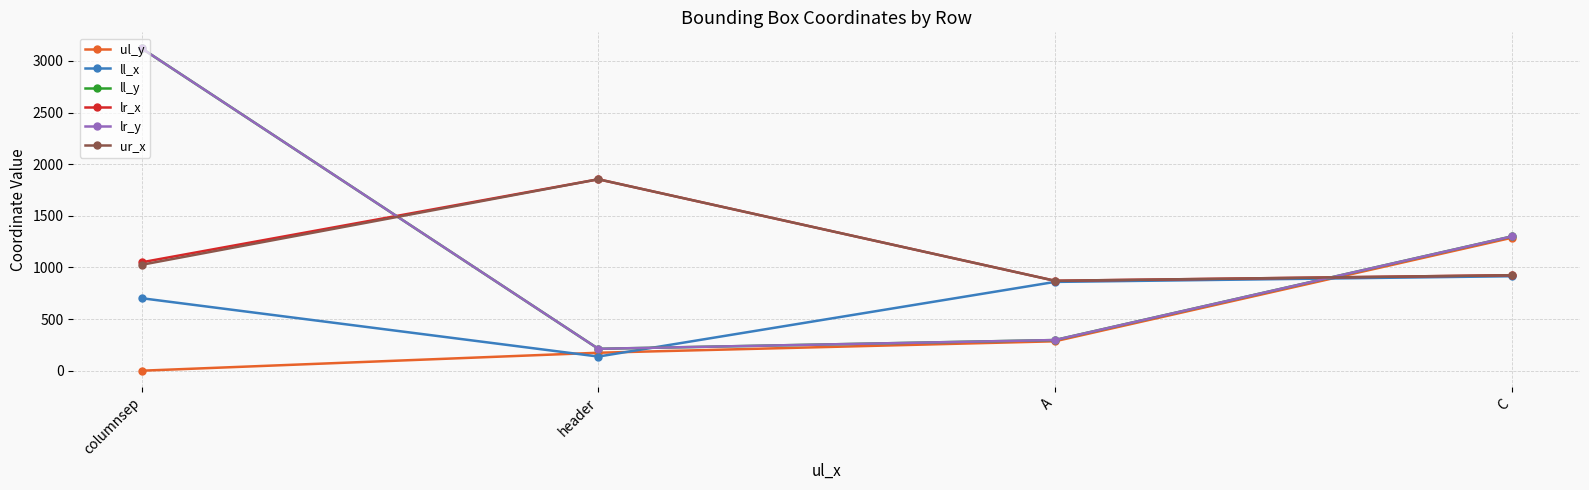

True or false: ur_x and ll_x cross at least once.

False